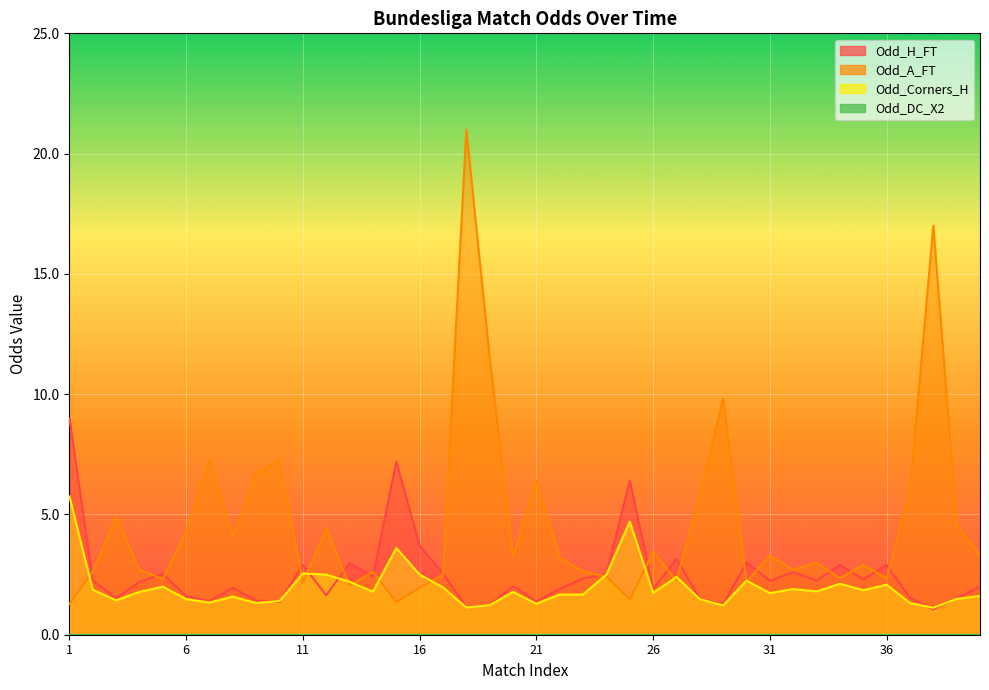

What is the difference between the Odd_A_FT values at 18 and 19?

9.5